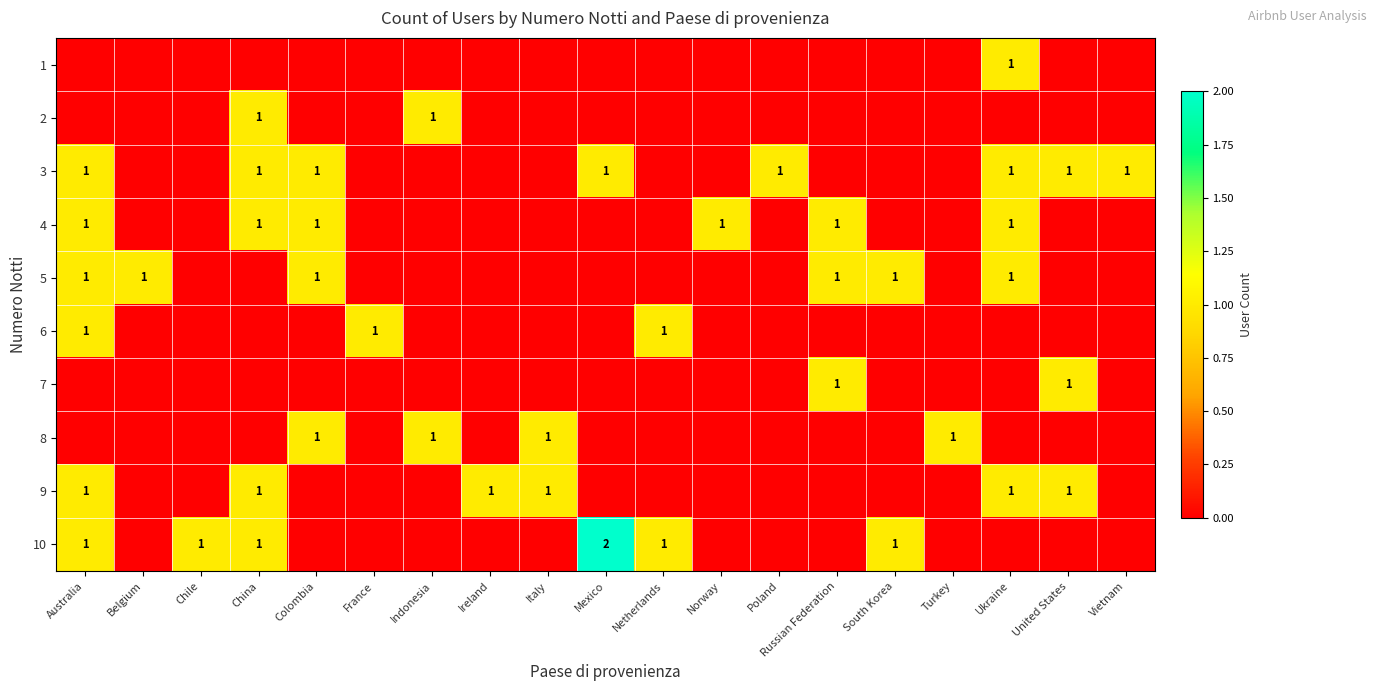

How many series are shown in this chart?

10